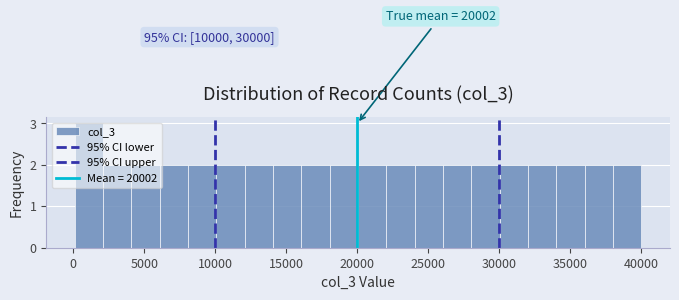

Read against the x-axis, roughly where is the centre of the tallest bar?

1000